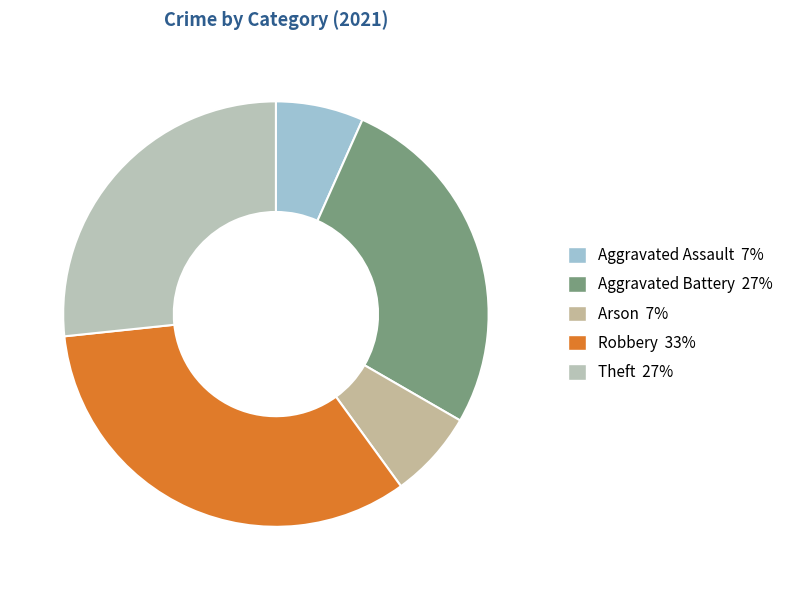

To the nearest percent, what is the average slice percentage?

20%